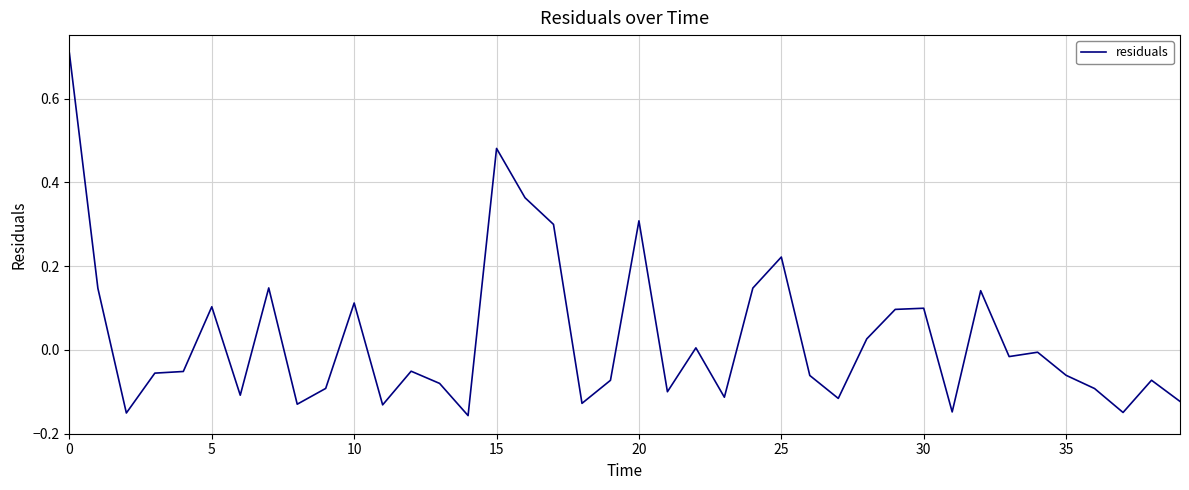

What is the difference between the maximum and minimum values?

0.9